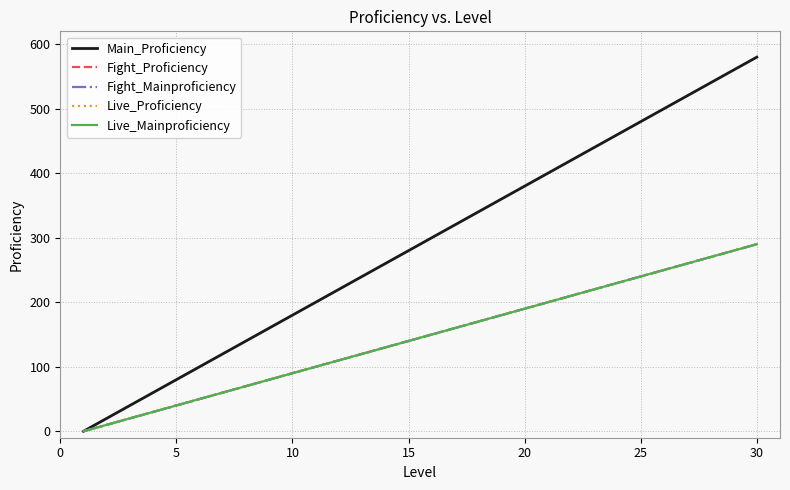

True or false: Fight_Mainproficiency has more than 2 interior local peaks.

False